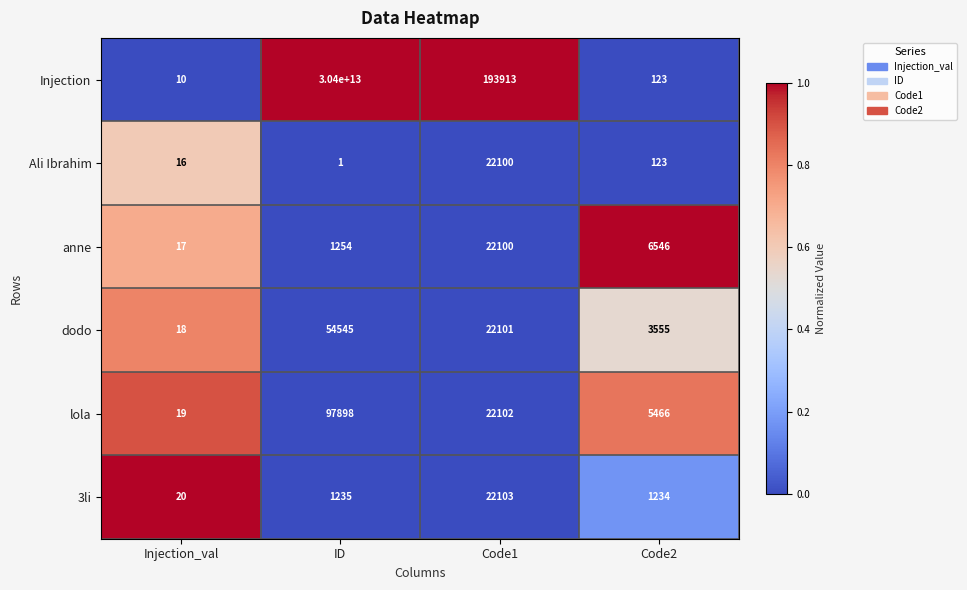

Which series has the largest range (max minus min)?

Injection